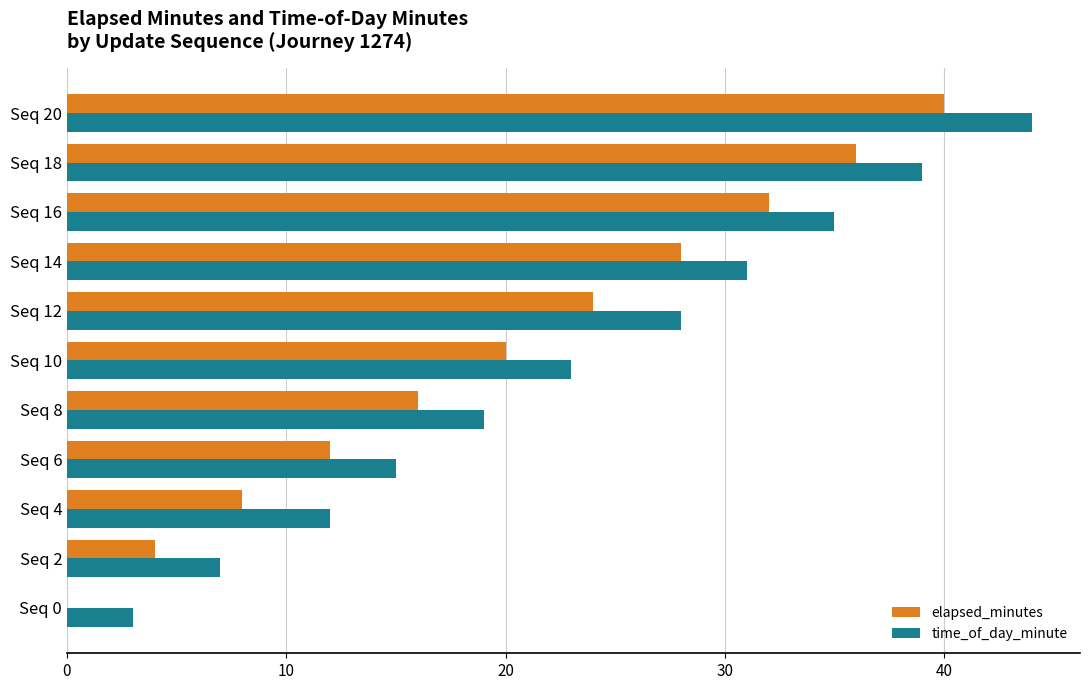

Count the elapsed_minutes values in the range 8 to 32.

7